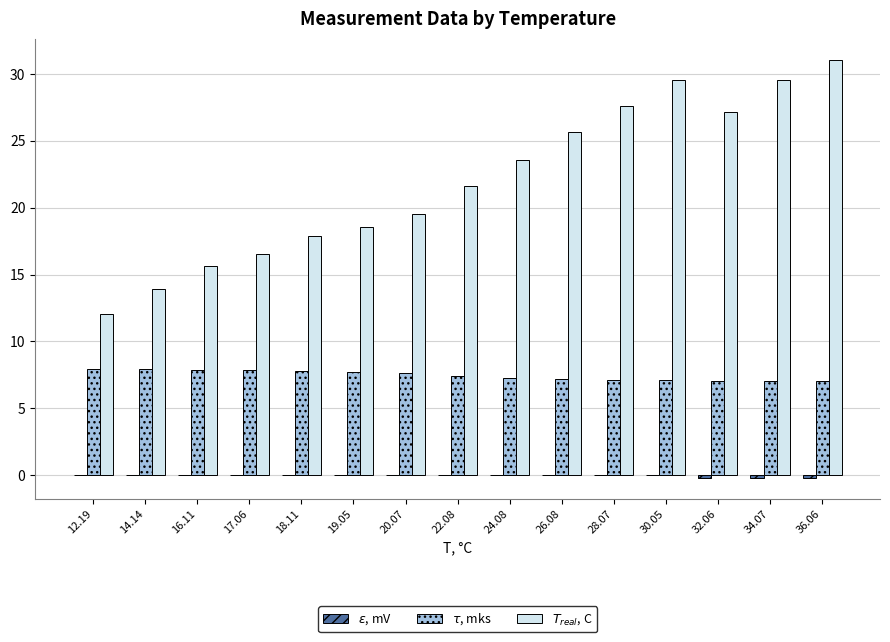

What is the value of the $\tau$, mks bar at the 5th from the left?

7.8